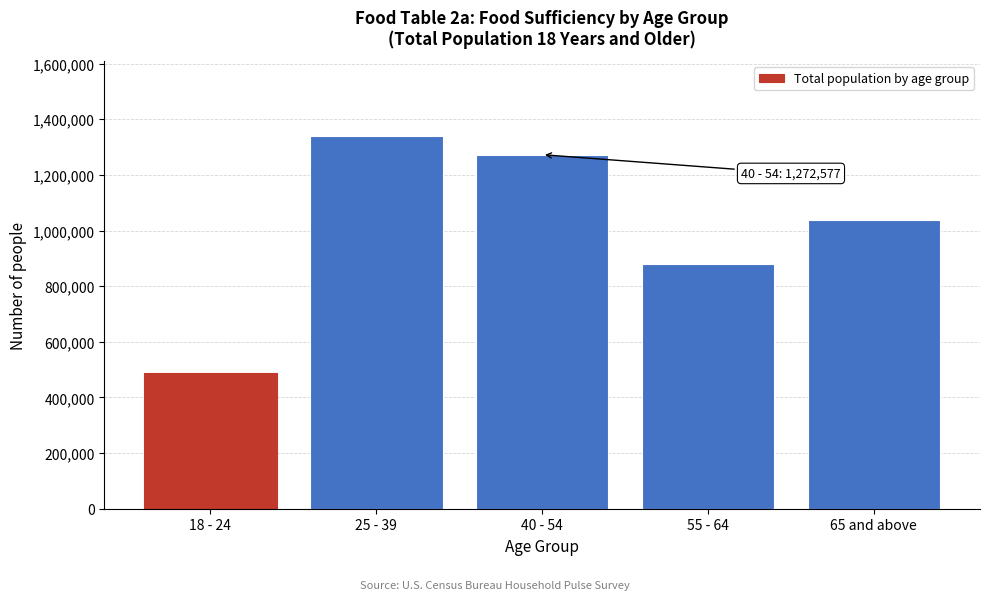

Reading left to right, what are all the values shown in this chart?

486245	1340814	1272577	878697	1037217